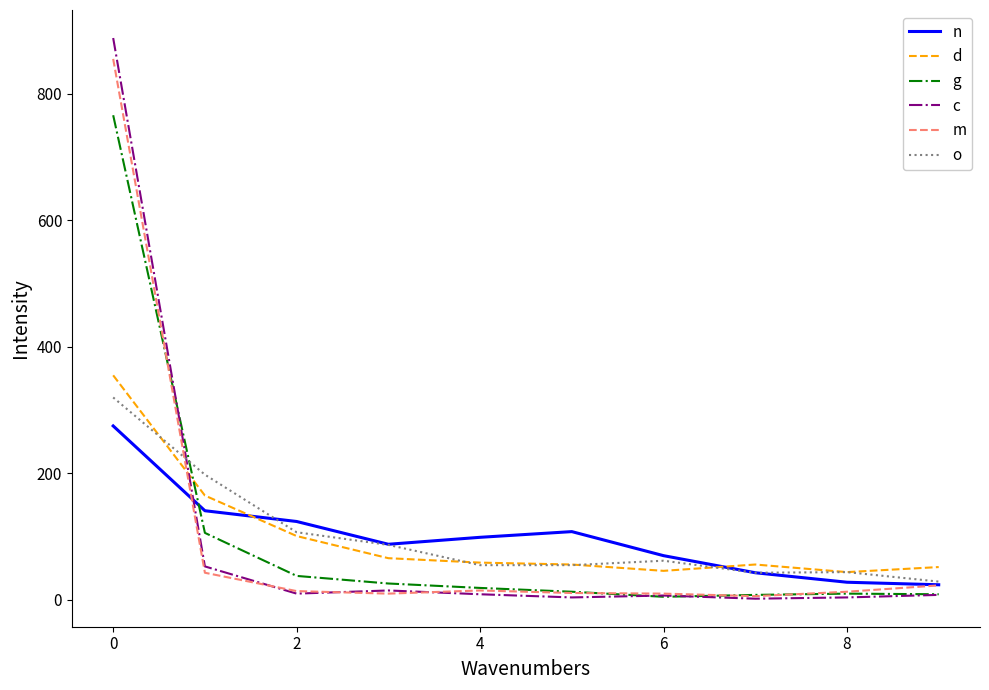

Rank the series by their maximum value, from lowest to highest.

n, o, d, g, m, c